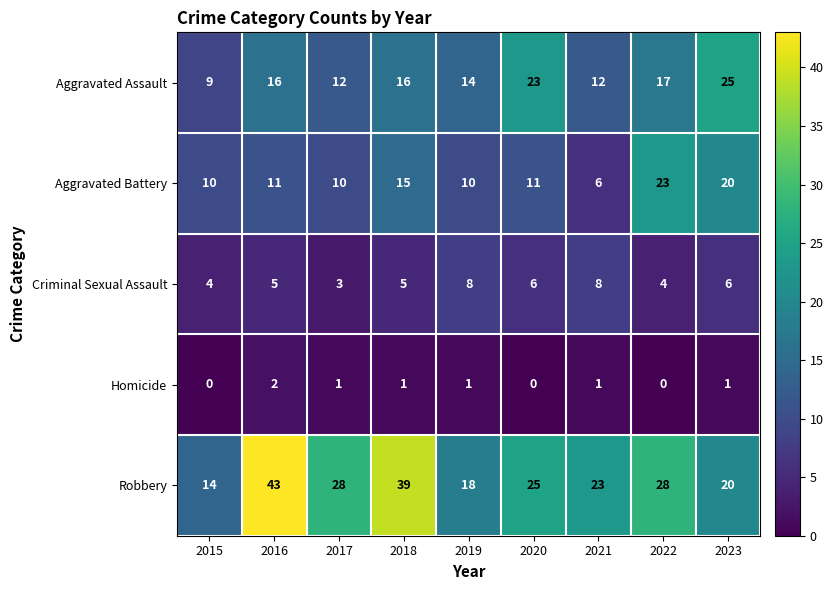

The value of Aggravated Assault at 2020 is 11. True or false?

False